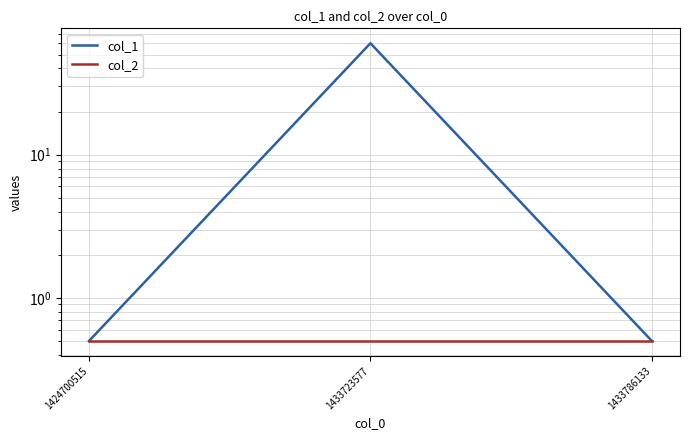

Reading right to left, what are all the values shown in this chart?

col_1: 1433786133=0.5	1433723577=60.0	1424700515=0.5
col_2: 1433786133=0.5	1433723577=0.5	1424700515=0.5